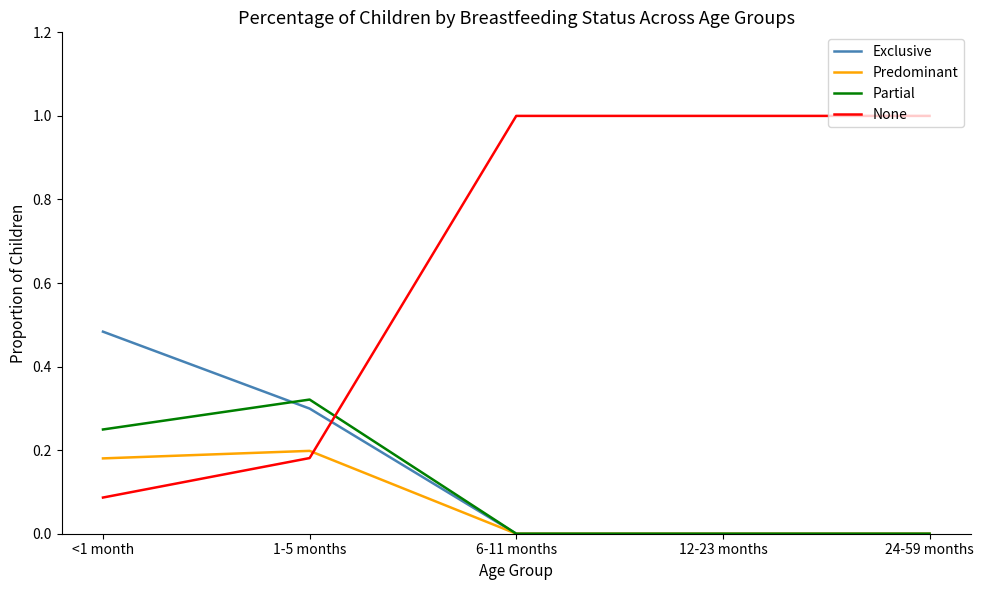

What is the total value across all series at 12-23 months?

1.0